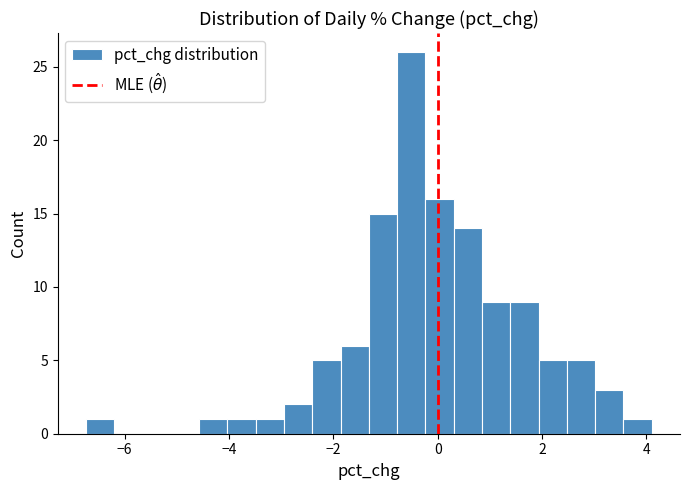

Around what value on the x-axis is the tallest bar? Give the approximate position of its centre, as read against the axis.

-0.6